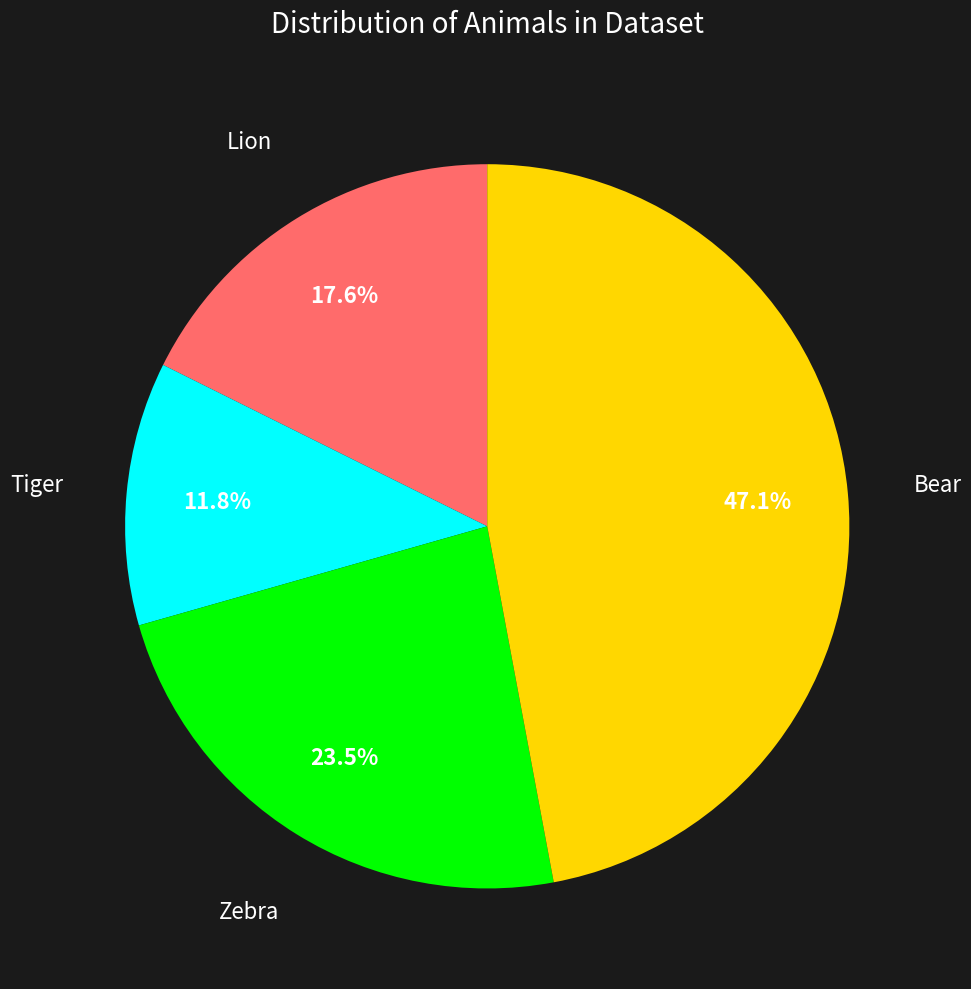

Is there any slice that represents more than half of the pie?

No